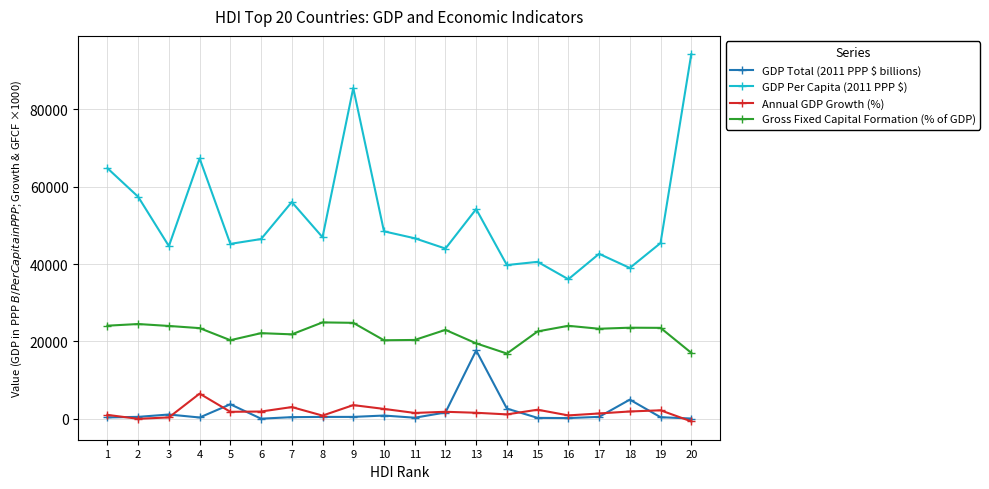

What is the value of the GDP Total (2011 PPP $ billions) point at the 9th from the left?

480.1